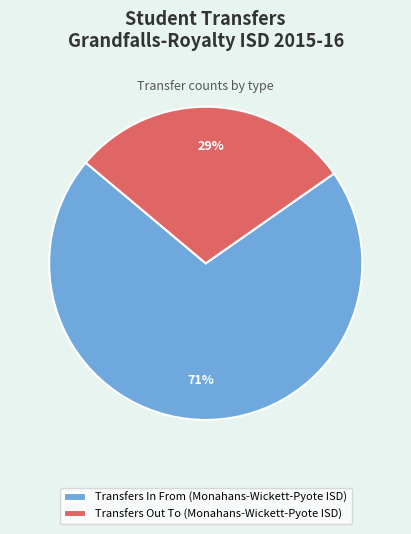

Which has a higher value, Transfers Out To (Monahans-Wickett-Pyote ISD) or Transfers In From (Monahans-Wickett-Pyote ISD)?

Transfers In From (Monahans-Wickett-Pyote ISD)